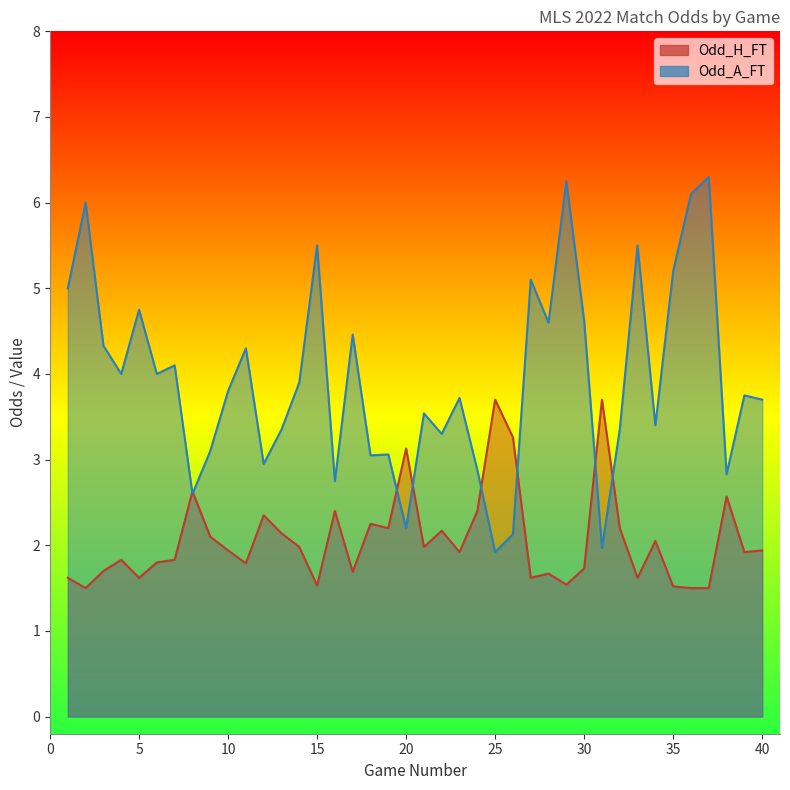

Read the Odd_H_FT value at 18.

2.2